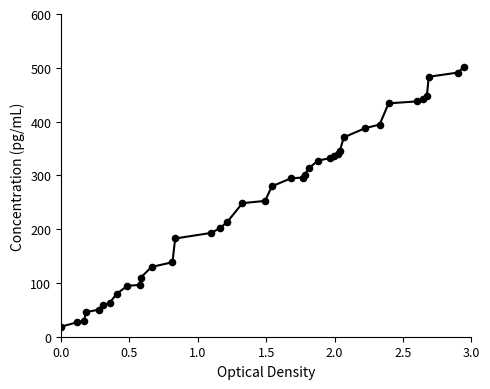

What is the maximum value shown in the chart?

500.8